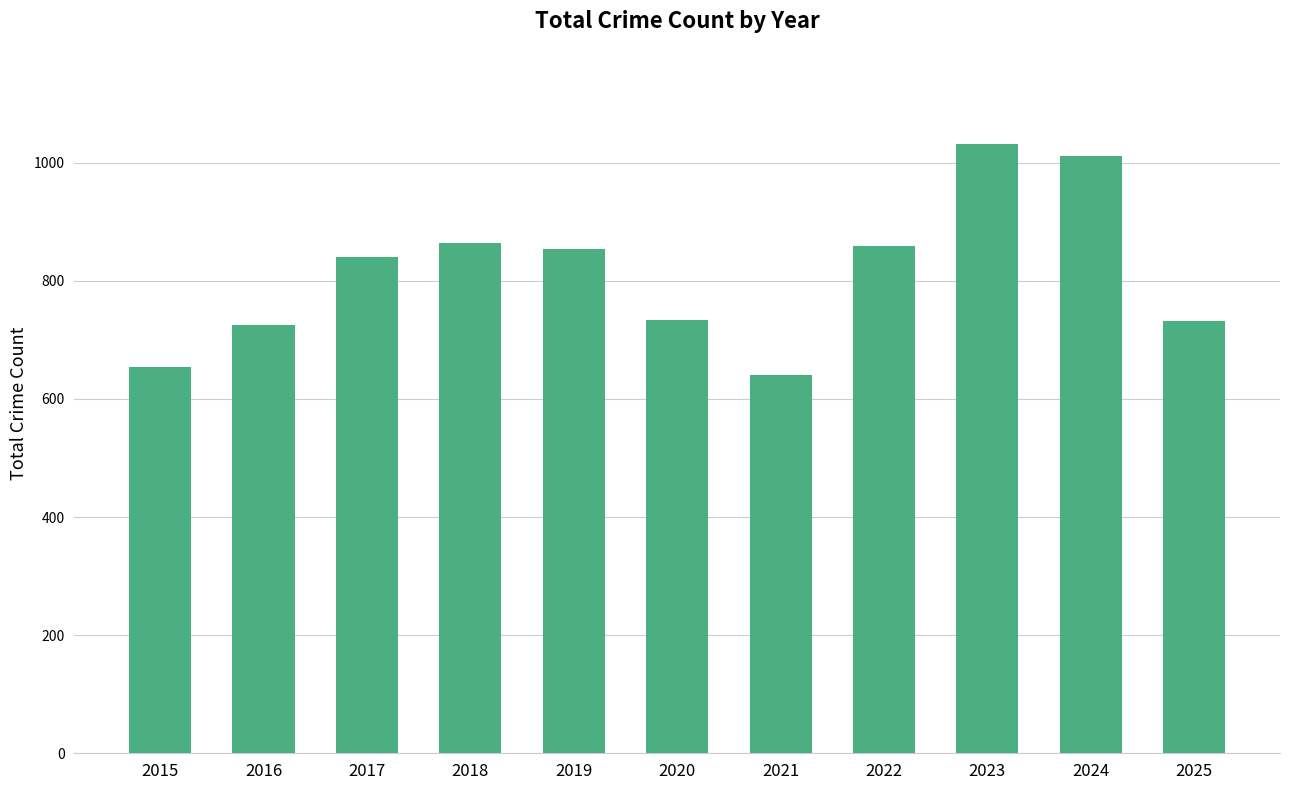

Does the chart contain any negative values?

No